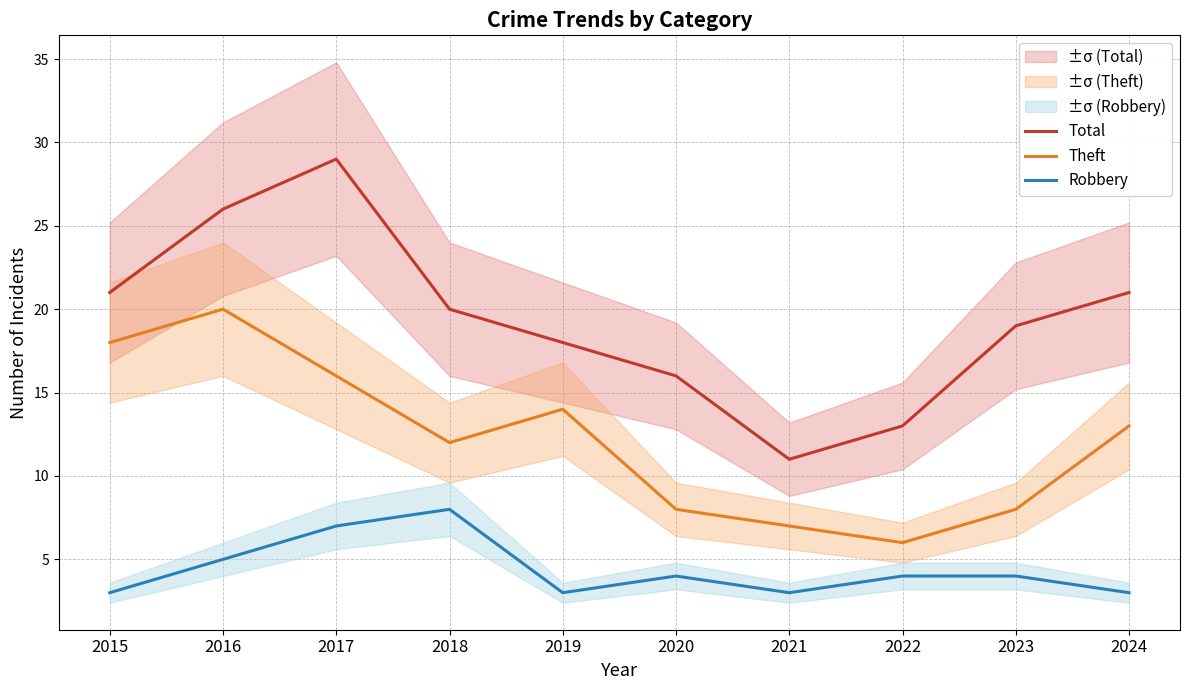

True or false: Robbery has a value of 4 at 2017.

False